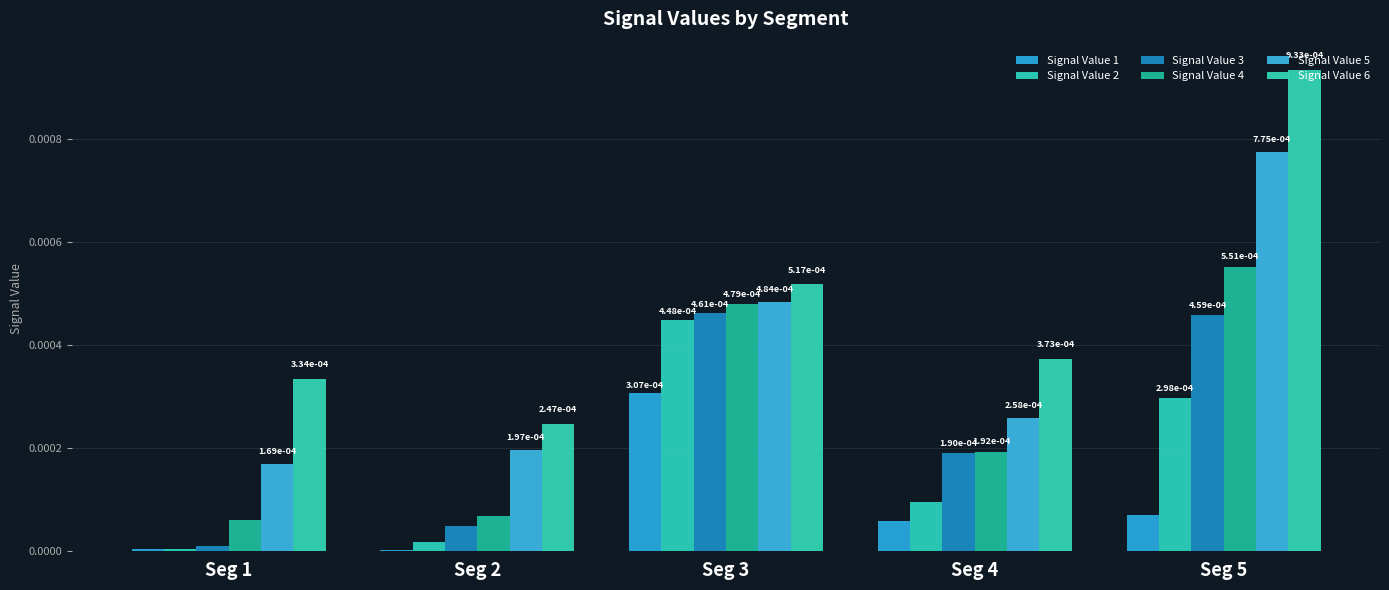

The Signal Value 5 series shows 0.0 at Seg 4. True or false?

False